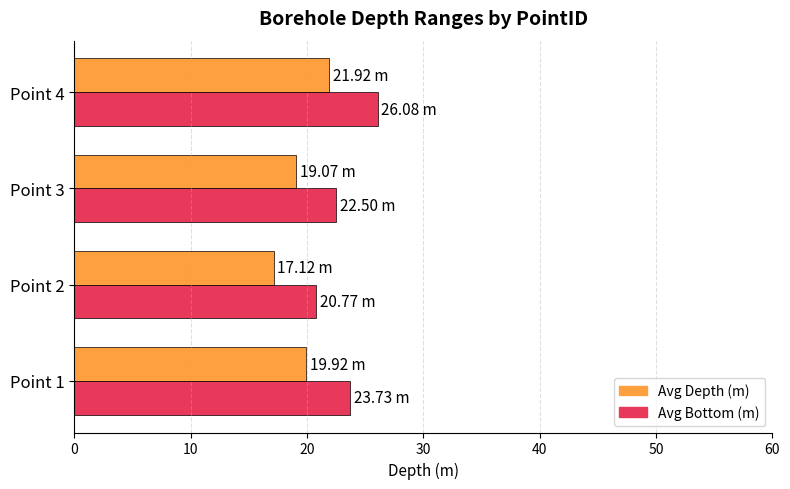

Count the number of categories in the chart.

4